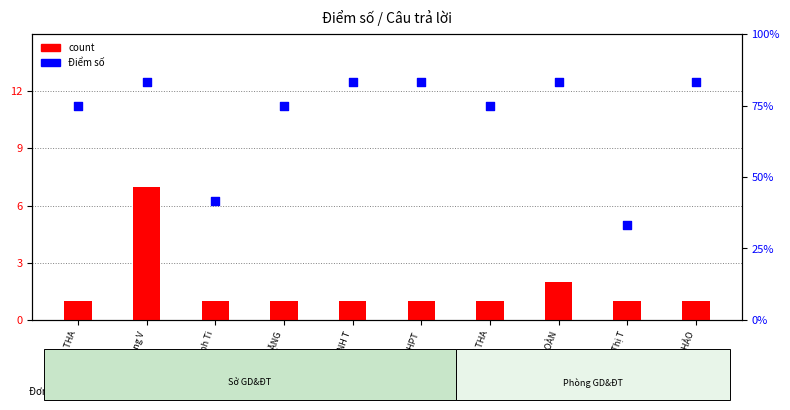

Which series contains the highest Y value?

Điểm số